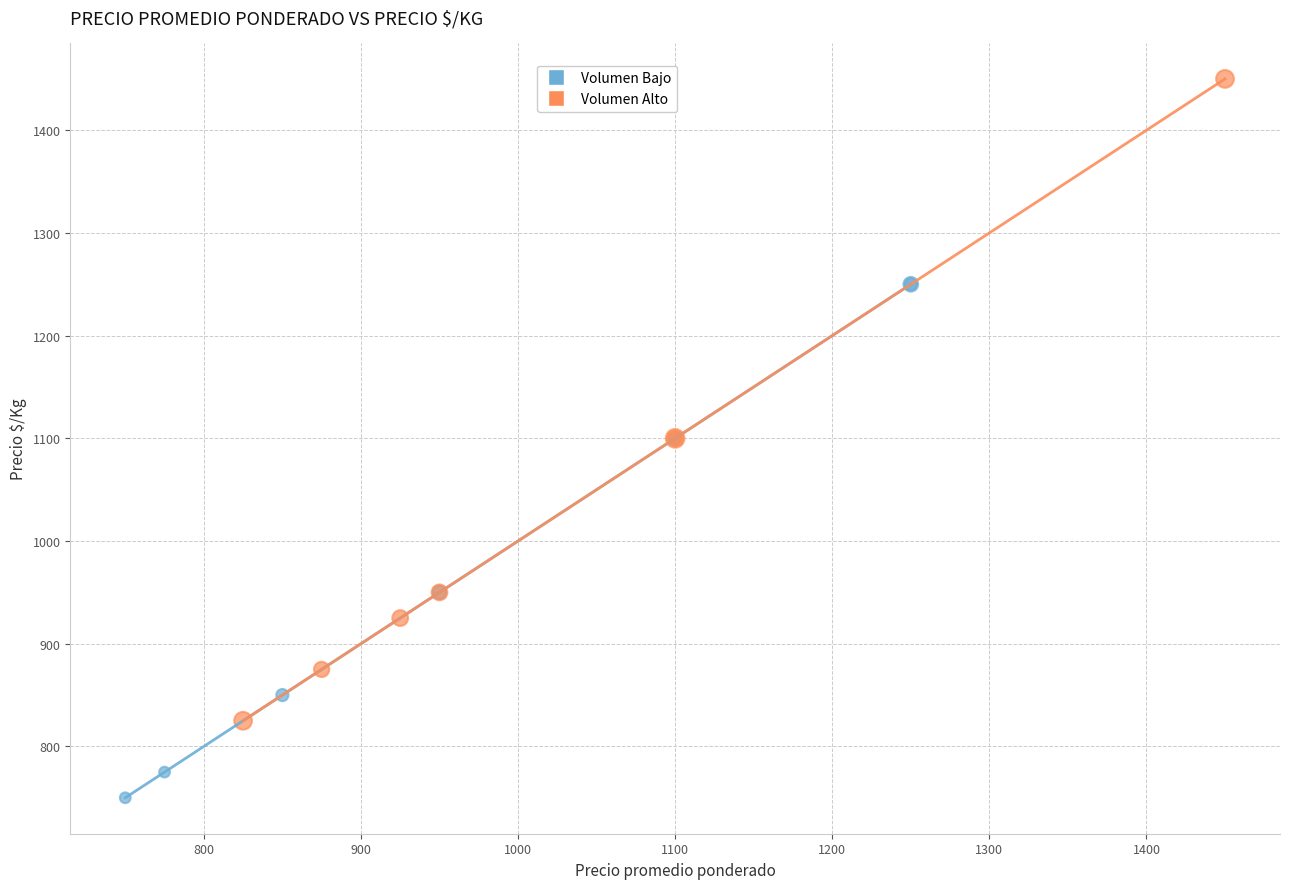

Which series contains the highest Y value?

Volumen Alto